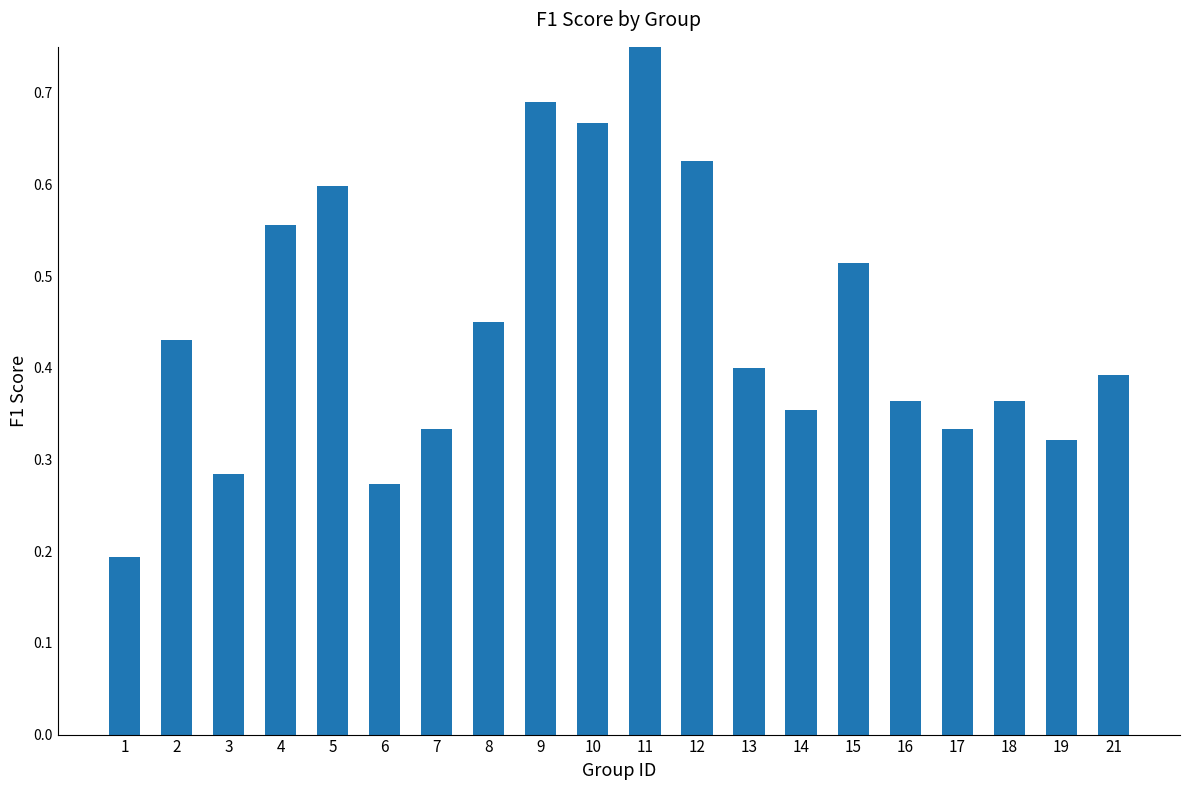

Rank the categories by value from lowest to highest.

1, 6, 3, 19, 7, 17, 14, 16, 18, 21, 13, 2, 8, 15, 4, 5, 12, 10, 9, 11